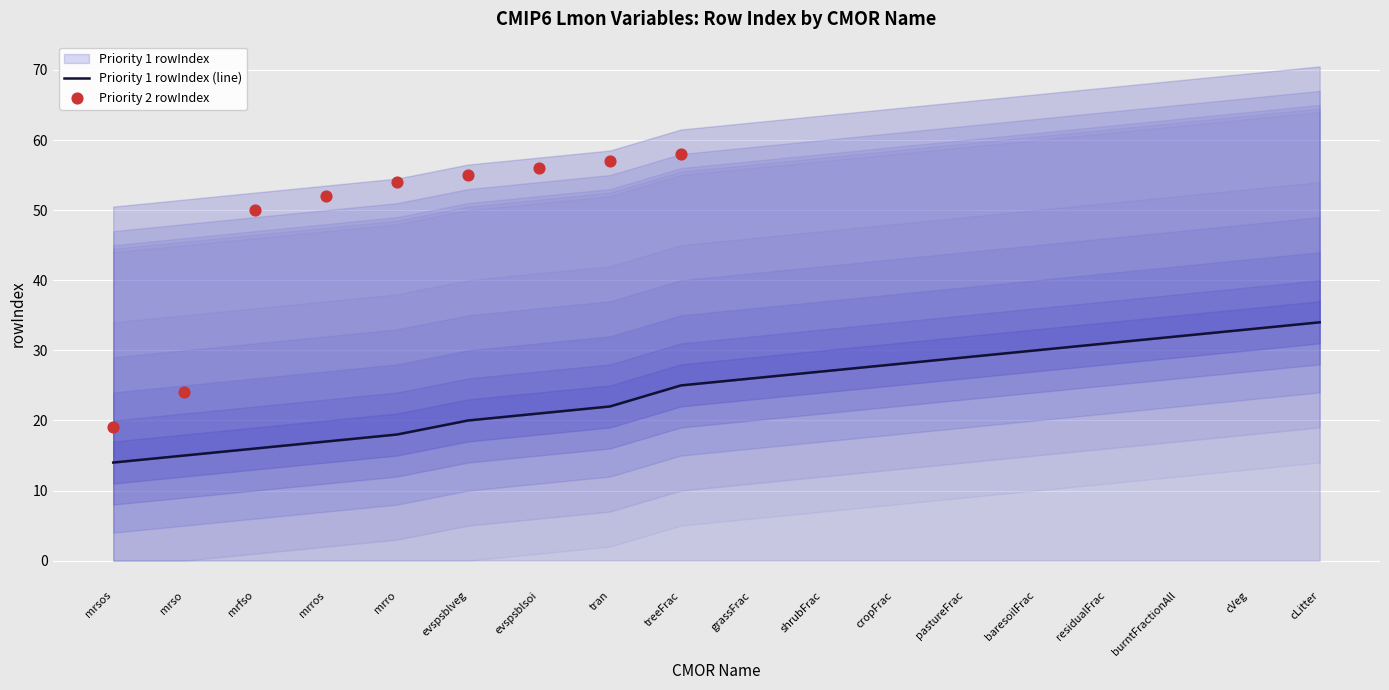

Which has a higher value, cVeg or tran?

cVeg